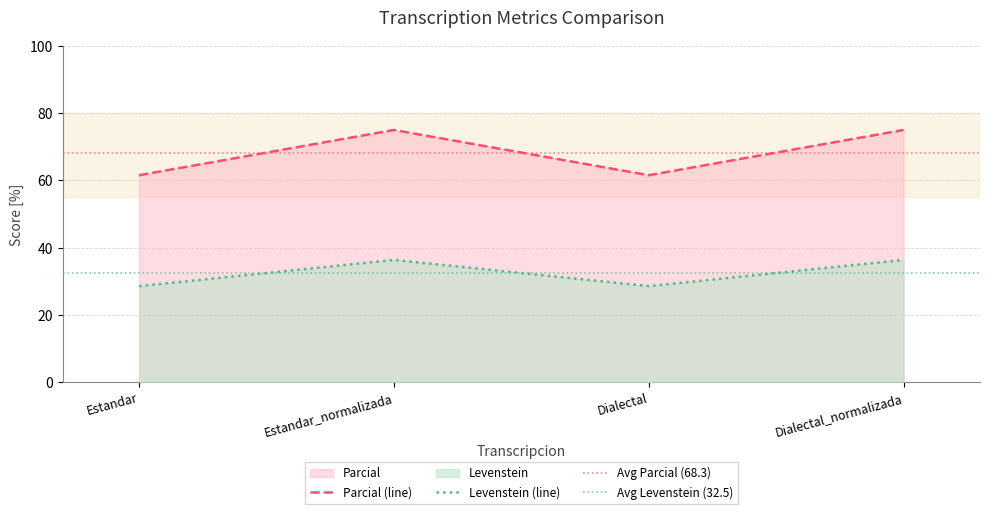

What is the label of the 3rd point from the right?

Estandar_normalizada